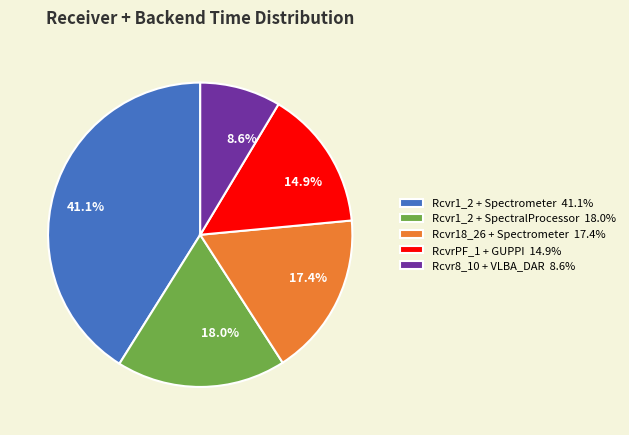

How many segments does this pie chart have?

5